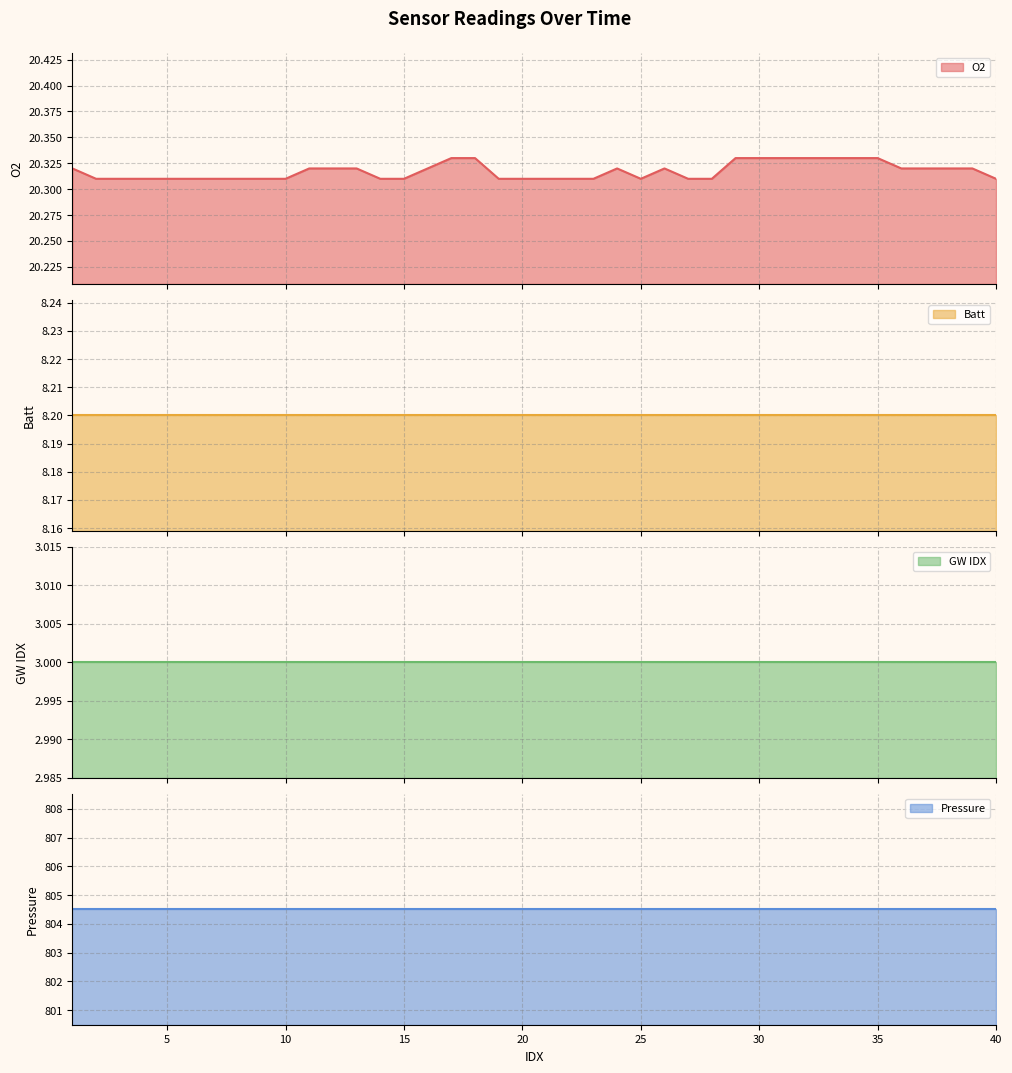

The value of Batt at 40 is 8.2. True or false?

True